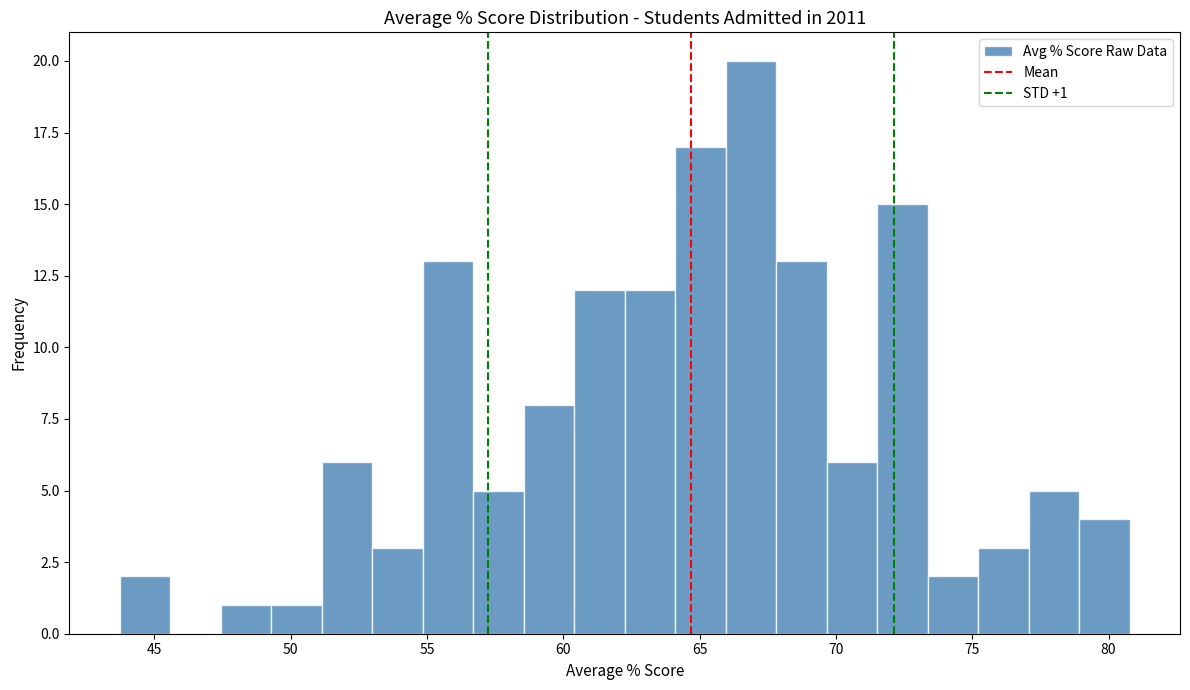

Read against the x-axis, roughly where is the centre of the tallest bar?

67.0